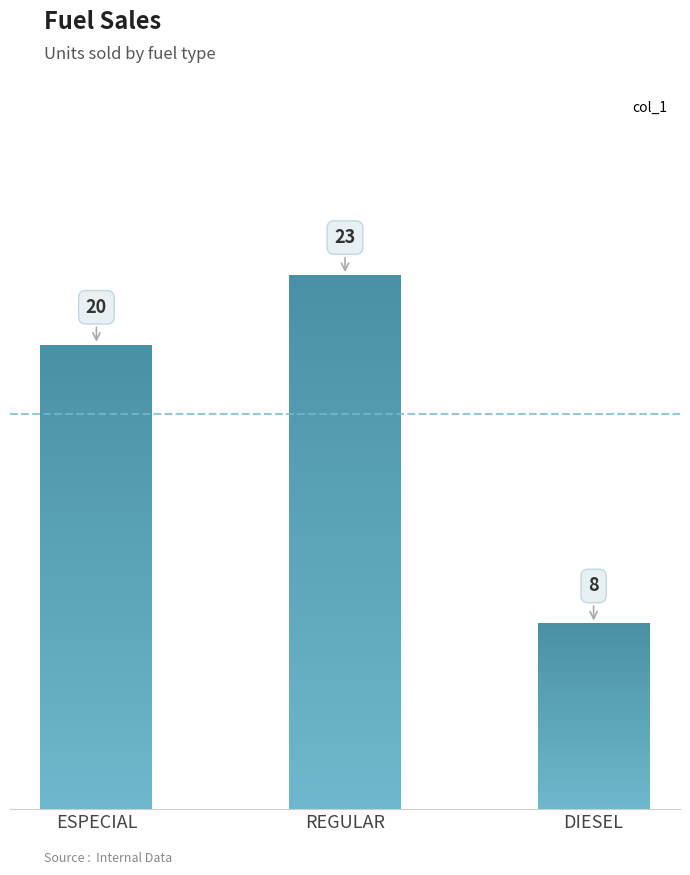

Reading right to left, what are all the values shown in this chart?

DIESEL=8	REGULAR=23	ESPECIAL=20